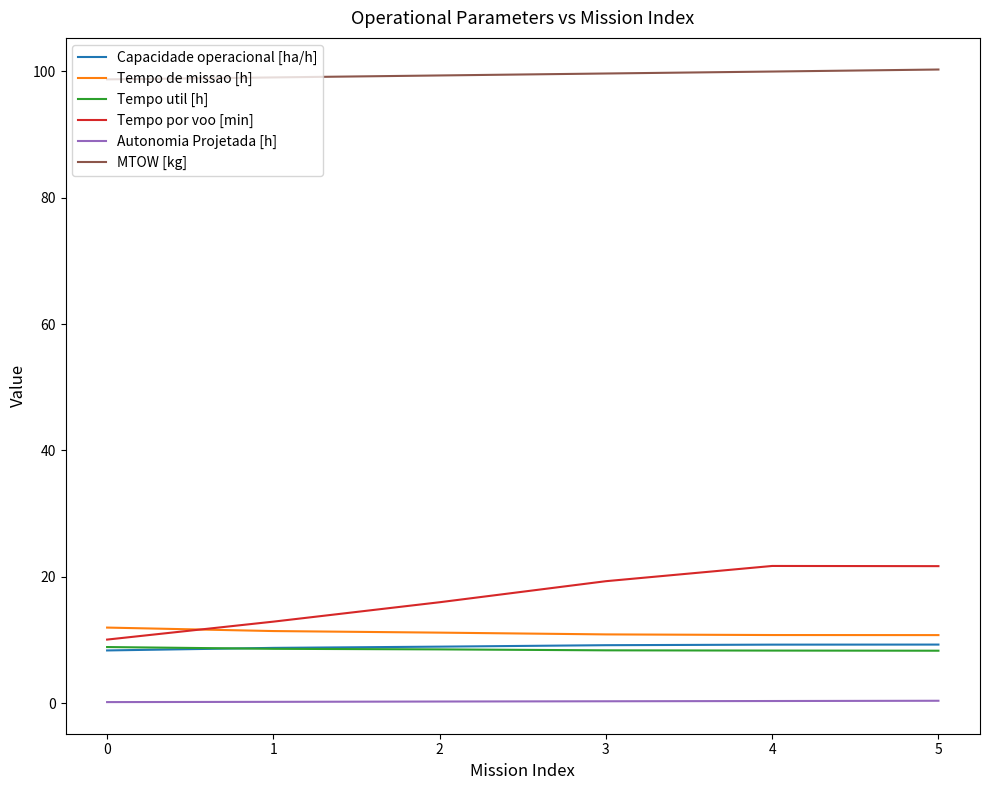

Which series has the largest total across all categories?

MTOW [kg]